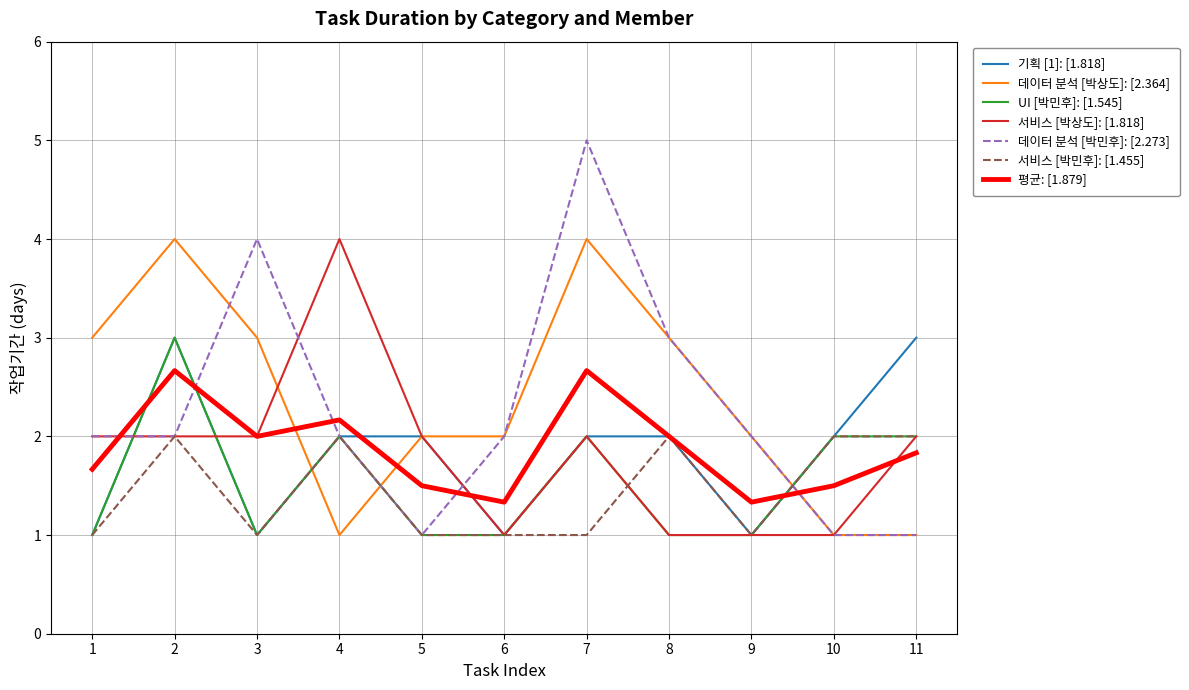

Does the chart have visible grid lines?

Yes